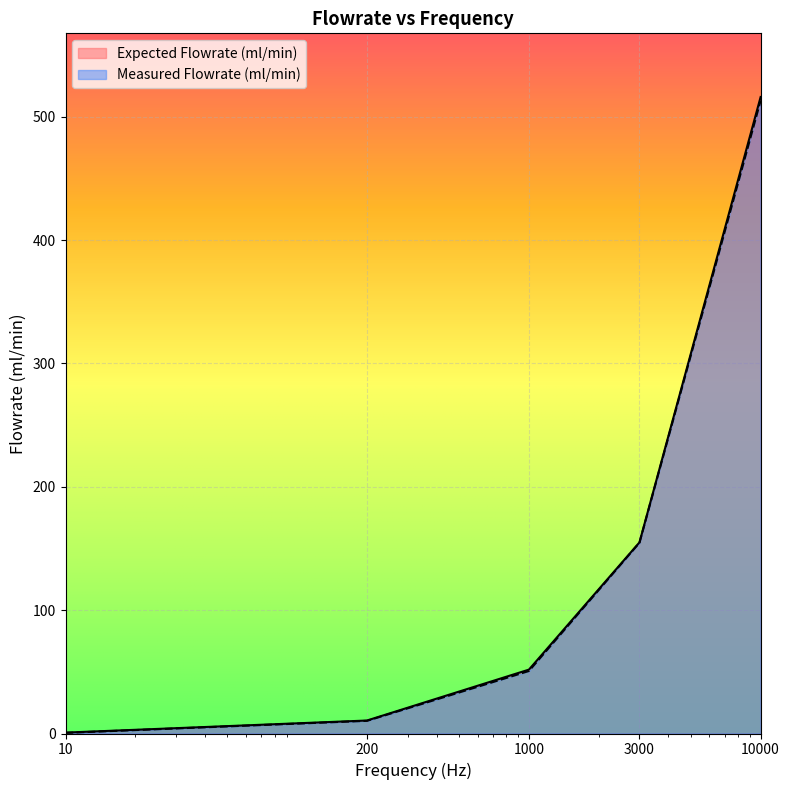

What value does the Expected Flowrate (ml/min) series have at 10?

0.7